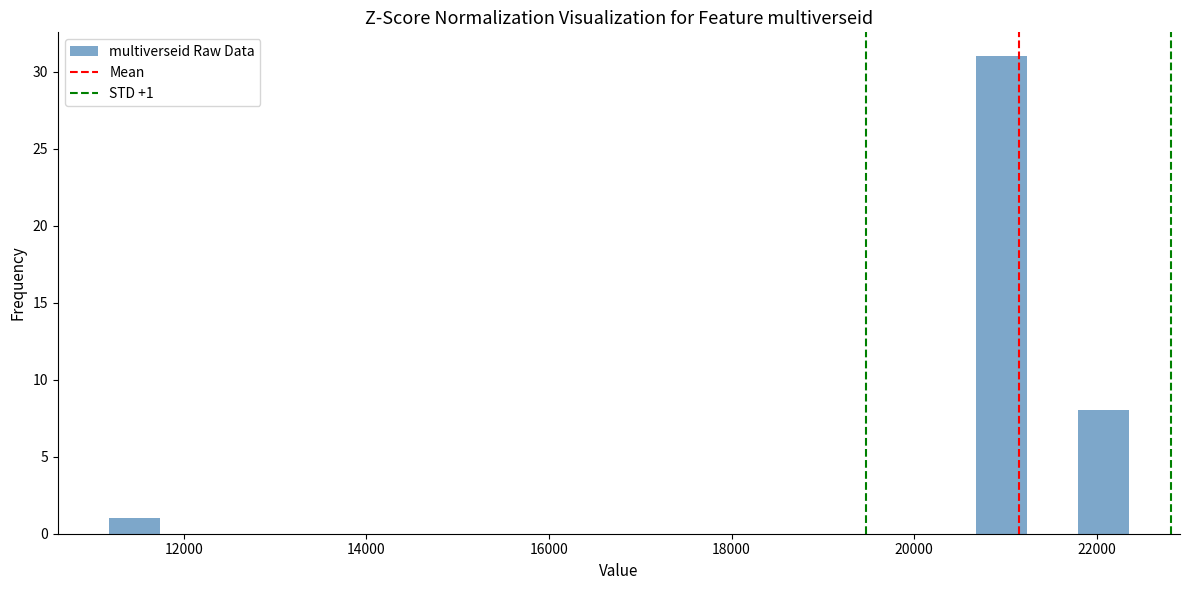

Around what value on the x-axis is the tallest bar? Give the approximate position of its centre, as read against the axis.

21000